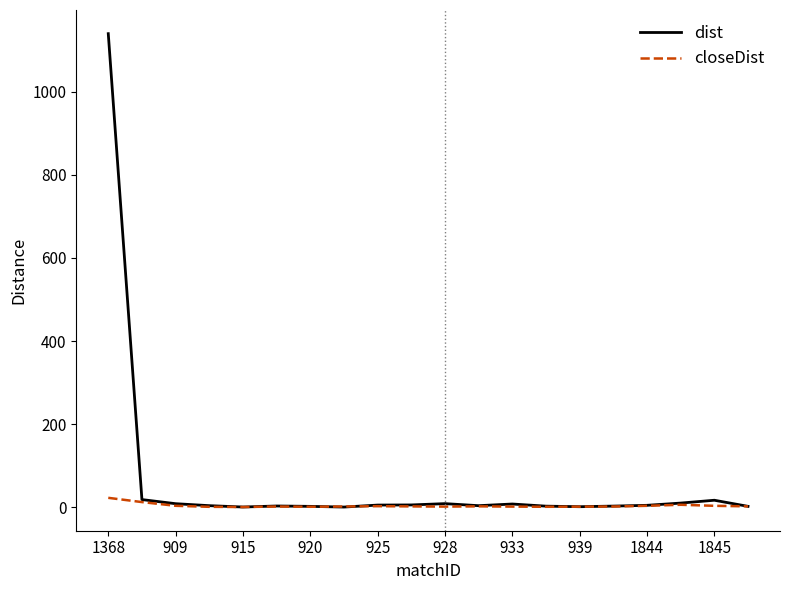

What is the maximum value shown in the chart?

1139.7